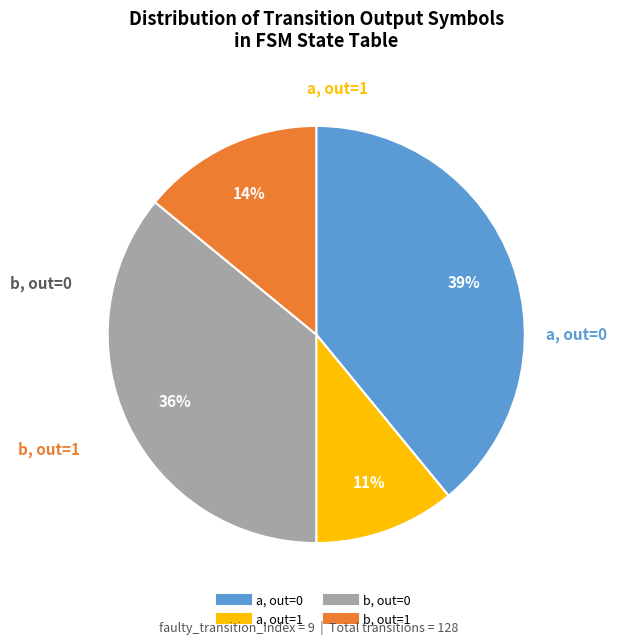

Is there any slice that represents more than half of the pie?

No